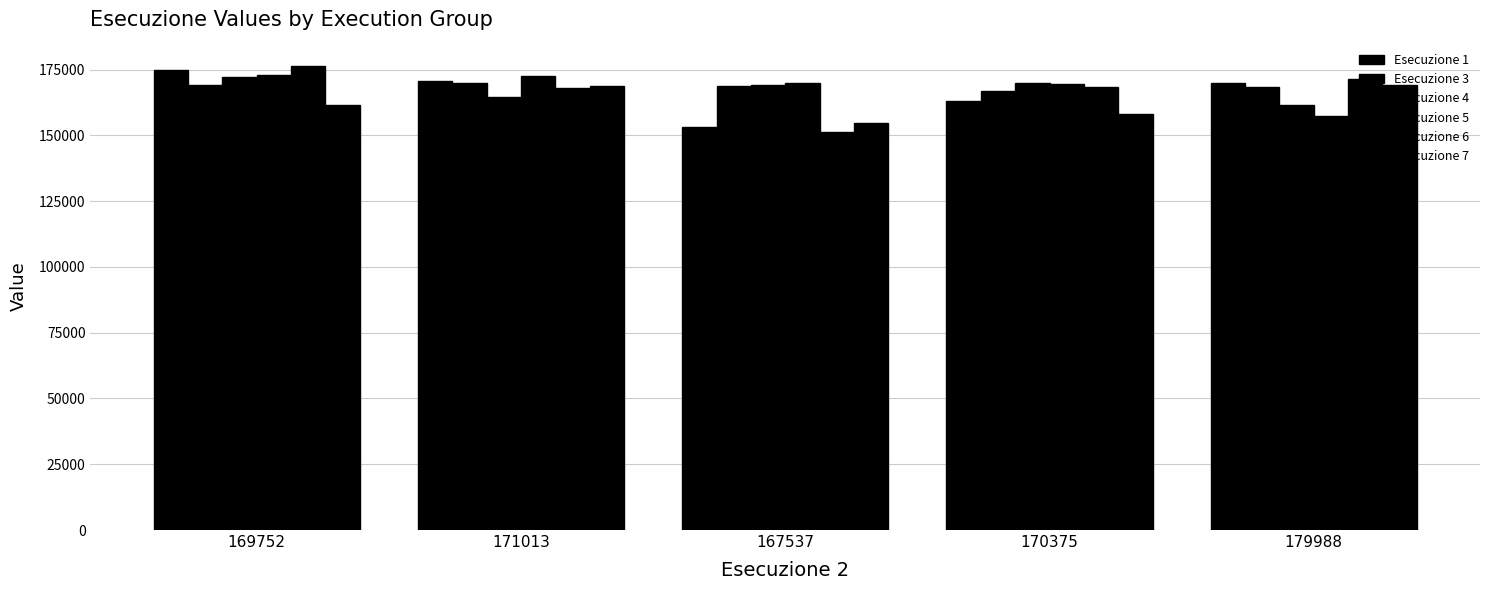

What is the label of the 4th bar from the right?

171013